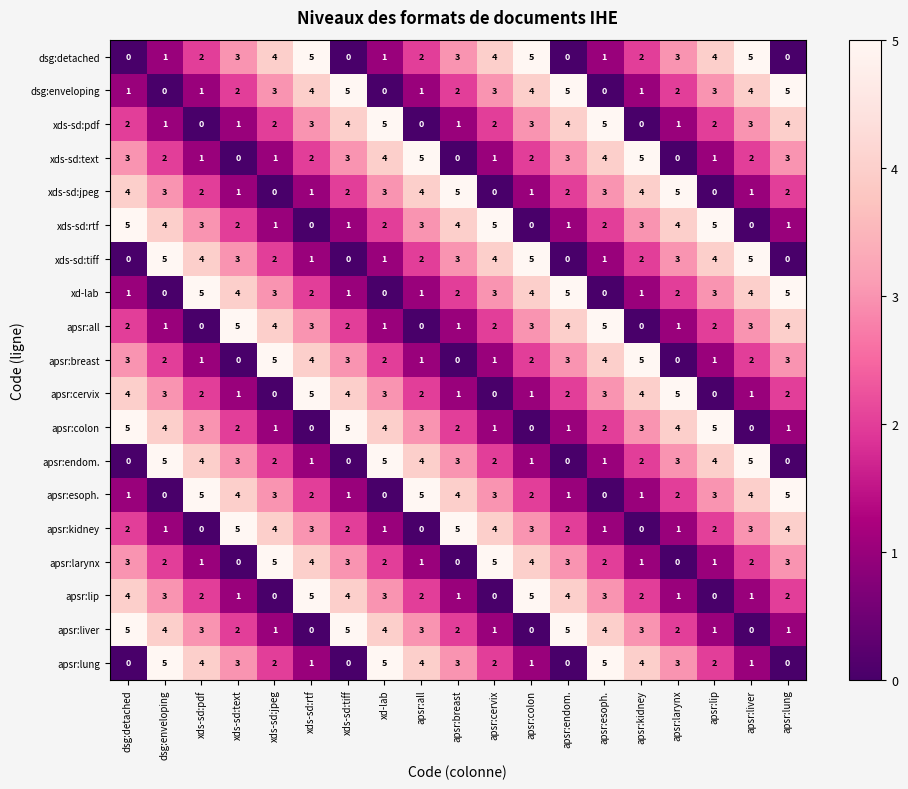

Is it true that apsr:liver equals -2 at xds-sd:rtf?

False